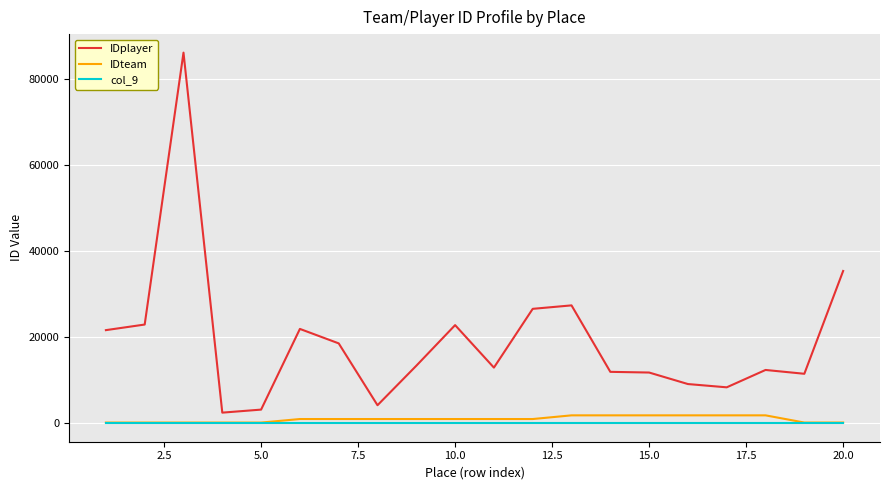

Which series has the largest range (max minus min)?

IDplayer